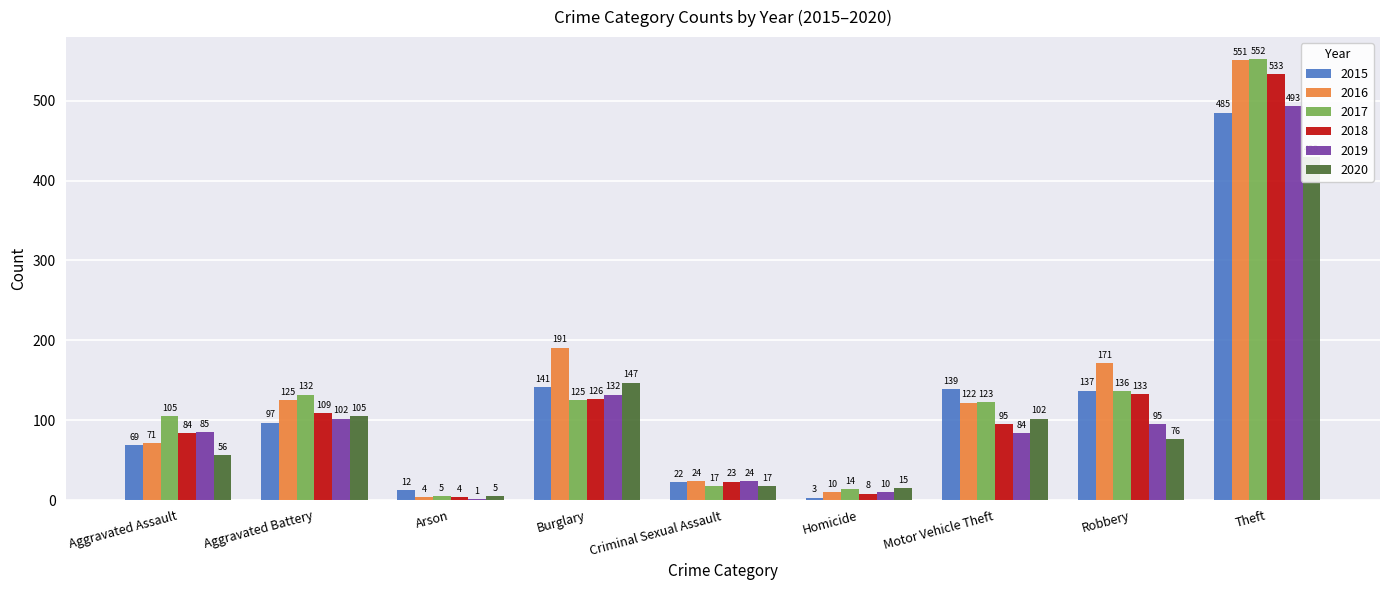

What is the label of the 2nd bar from the left?

Aggravated Battery